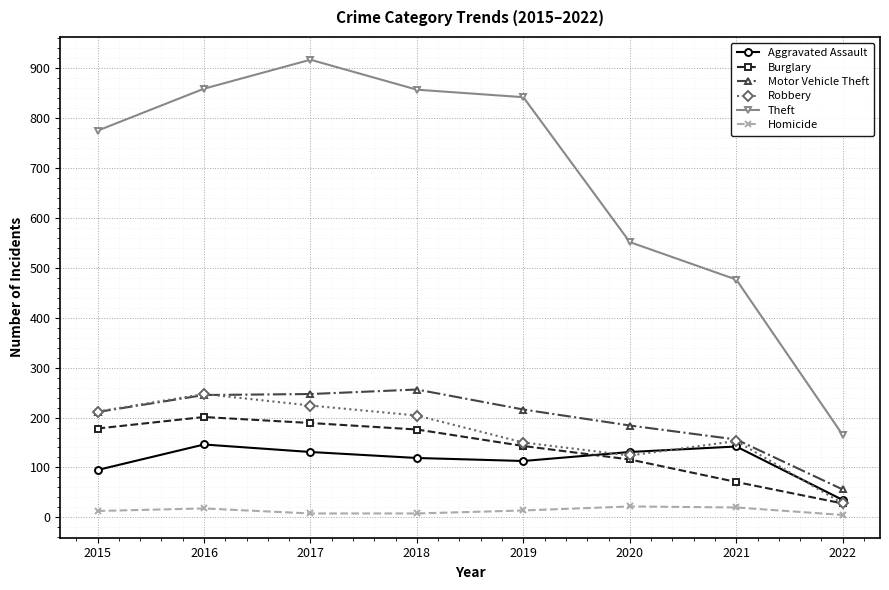

How many data points in Theft are less than 841?

4